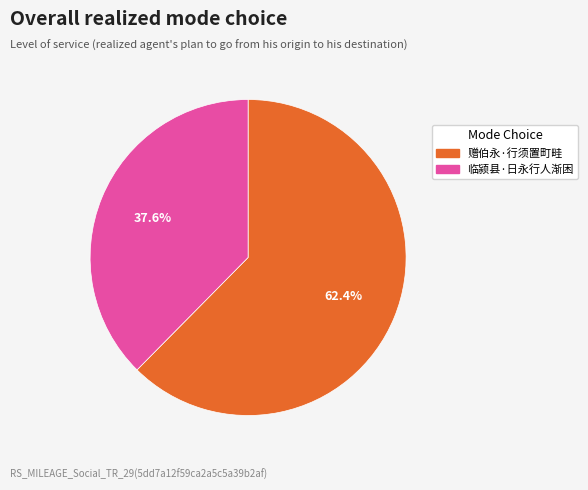

What is the ratio of the value at 赠伯永·行须置町畦 to the value at 临颍县·日永行人渐困?

1.7